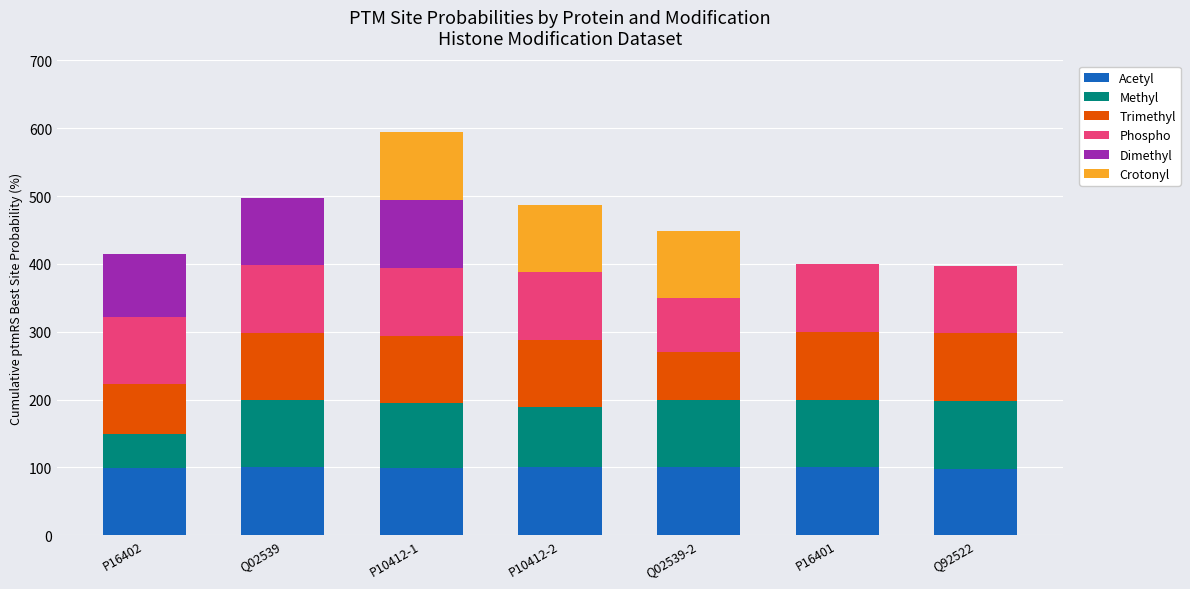

True or false: Acetyl has a value of 98.1 at Q92522.

True